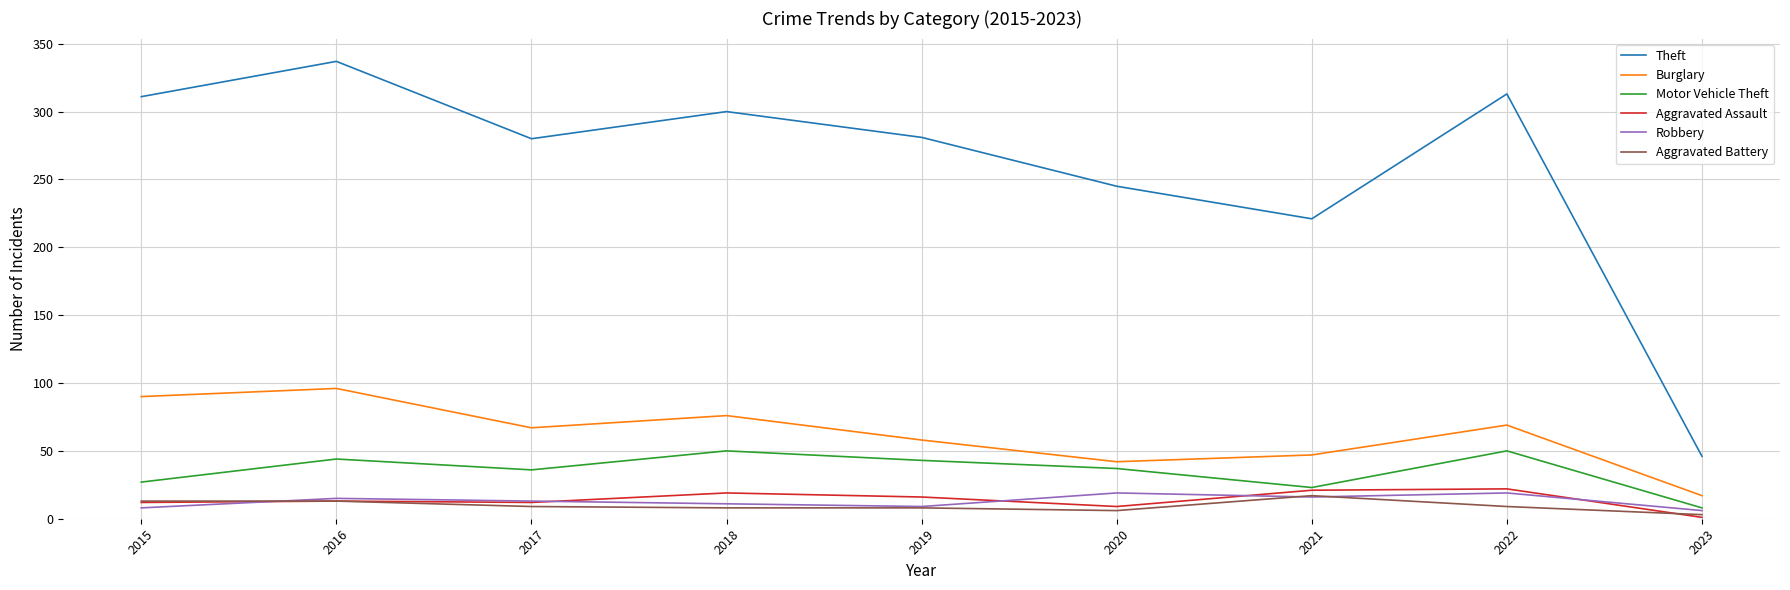

What is the sum of all Aggravated Battery values?

86